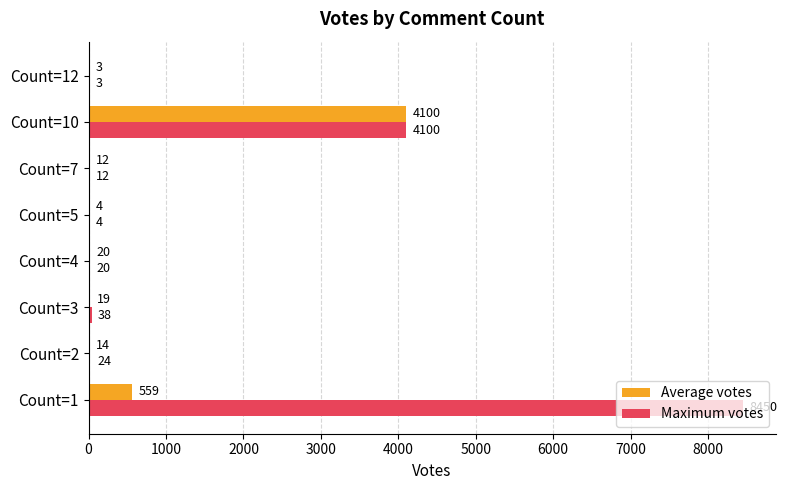

How many series are shown in this chart?

2